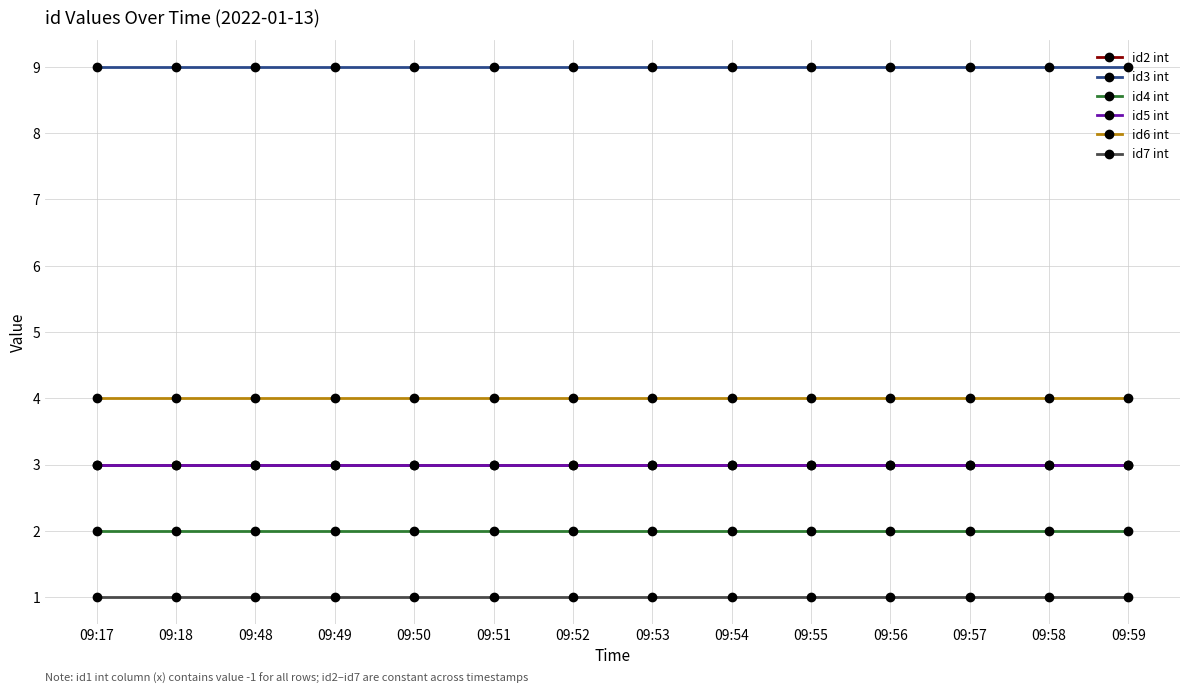

True or false: id3 int has more than 0 interior local peaks.

False